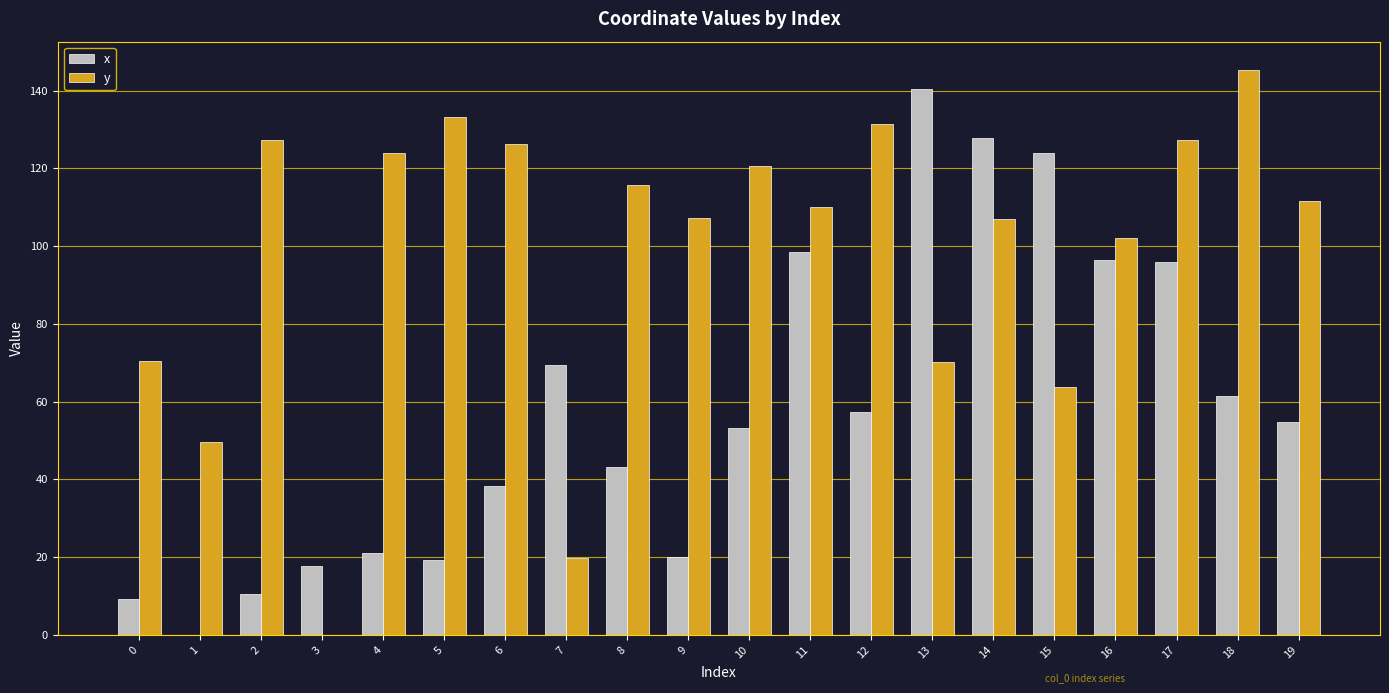

Is it true that x equals 20.0 at 9?

True